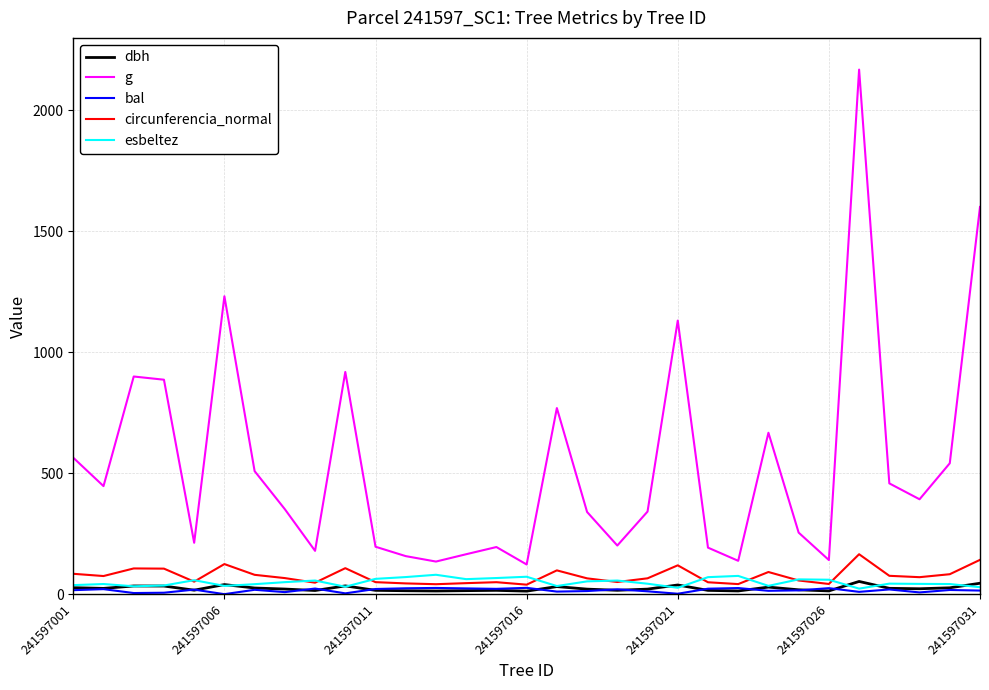

Which series has the widest spread of values?

g